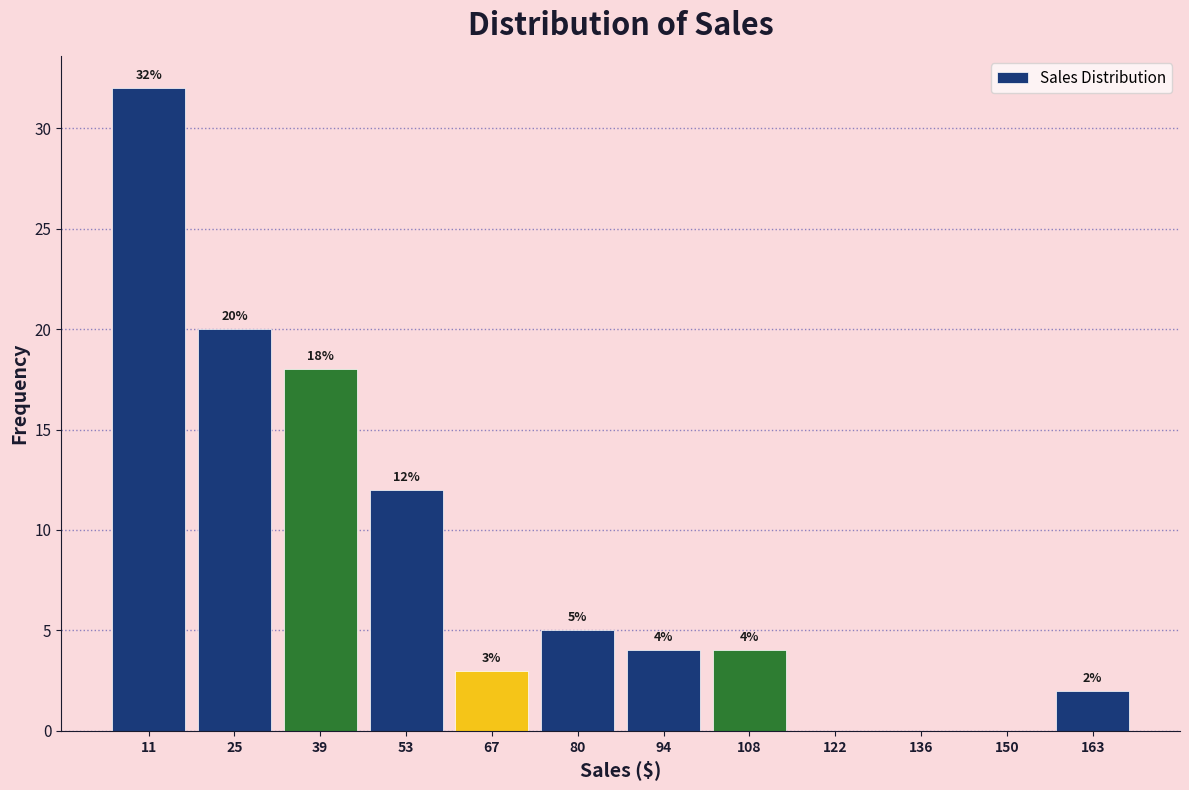

Over which range of the x-axis is the bar tallest?

4 to 18